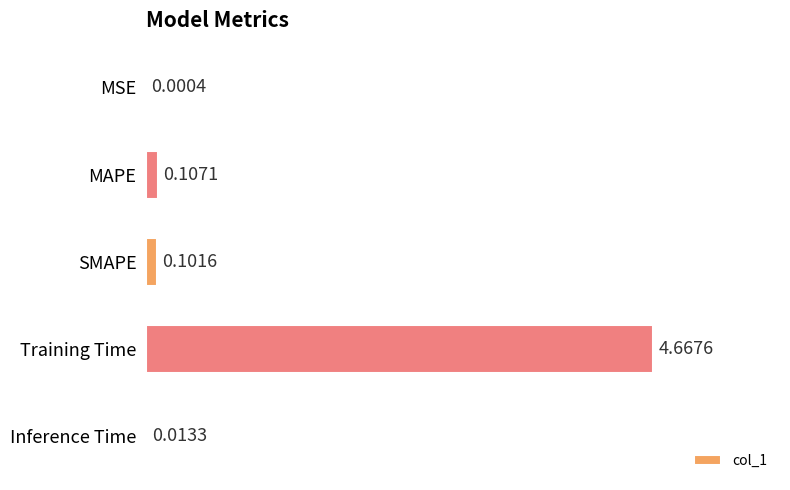

What is the change in value from MSE to MAPE?

+0.1